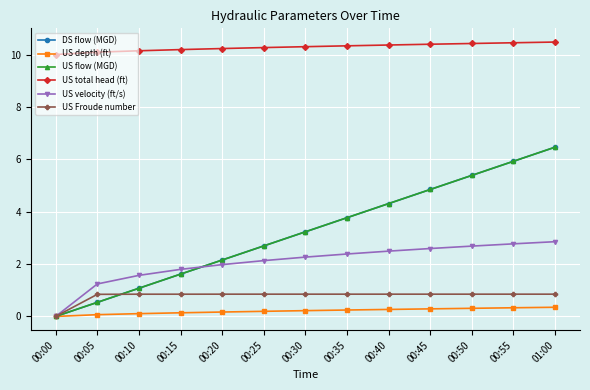

What is the difference between the maximum and second lowest values in the US total head (ft) series?

0.4